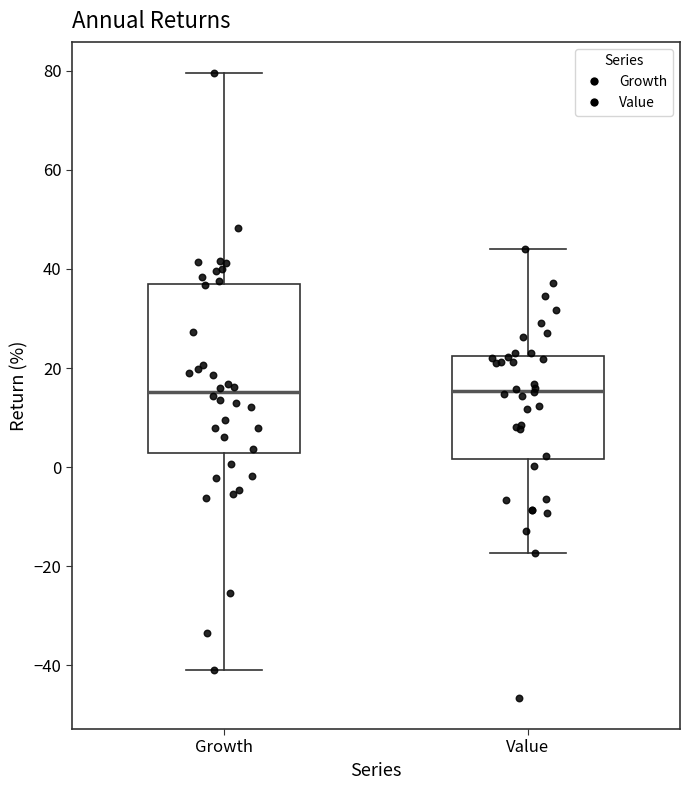

Where is the lower edge of the box for Value on the y-axis? The values are not printed on the chart, so give them approximately, as read against the axis.

2